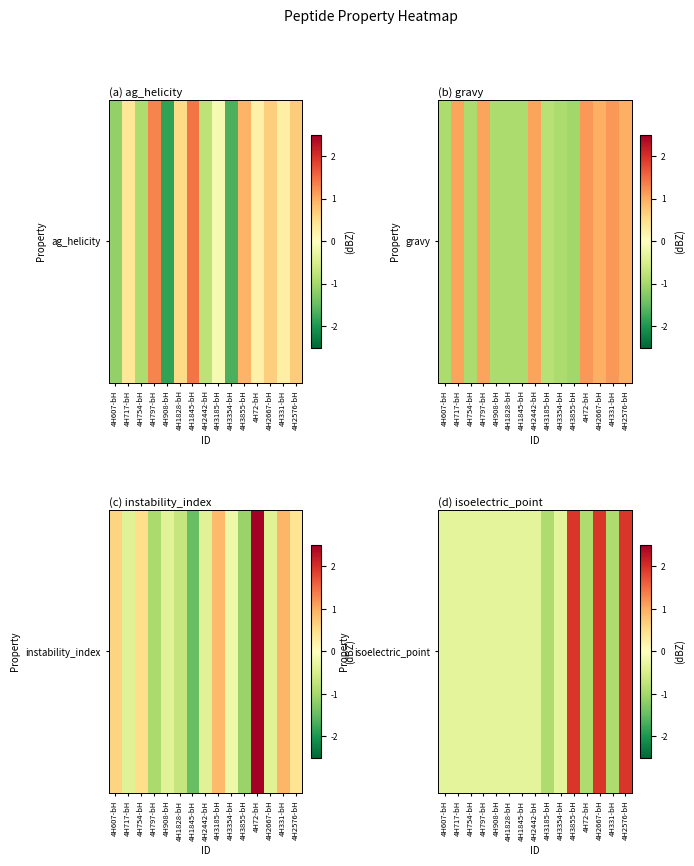

At which label is the value closest to 0?

4H607-bH